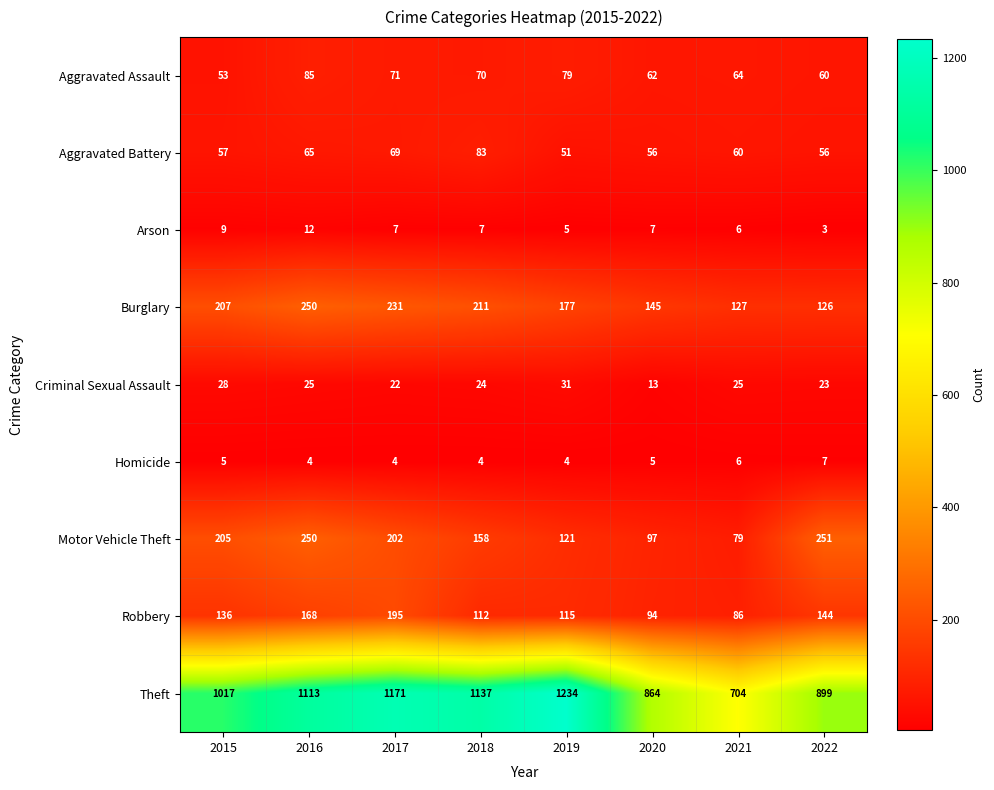

What is the smallest value displayed?

3